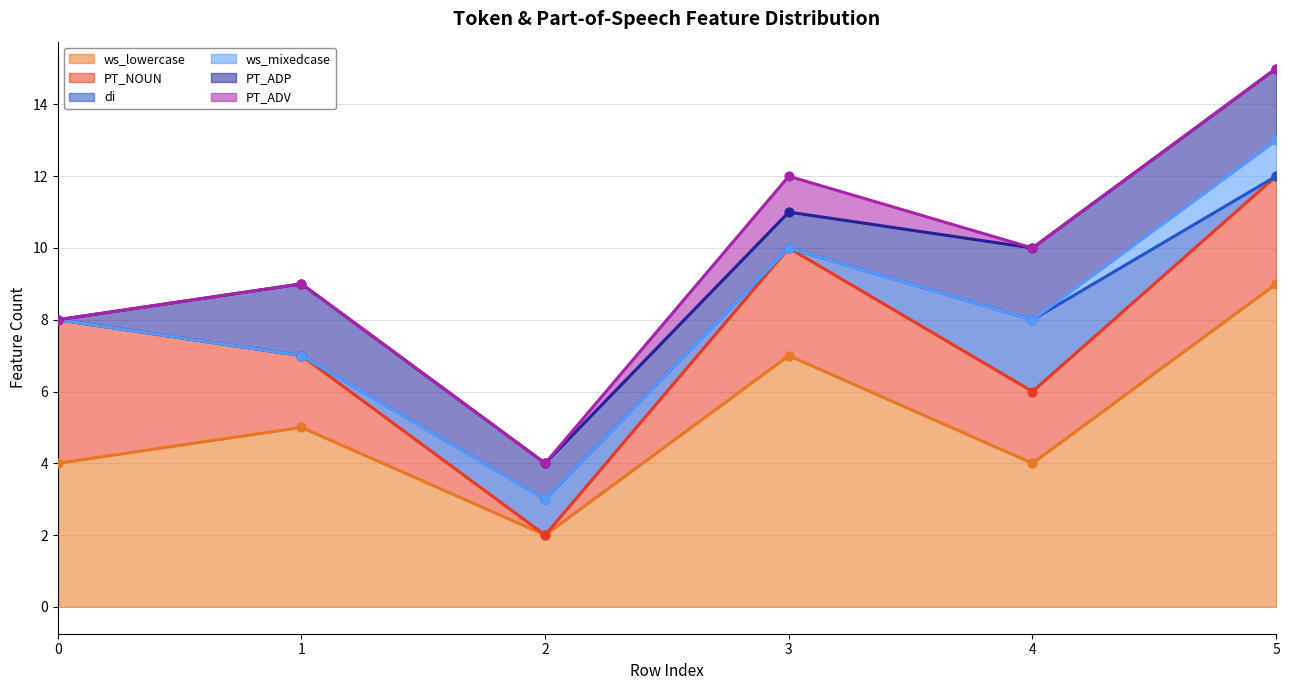

At how many categories does at least one series exceed 1?

6